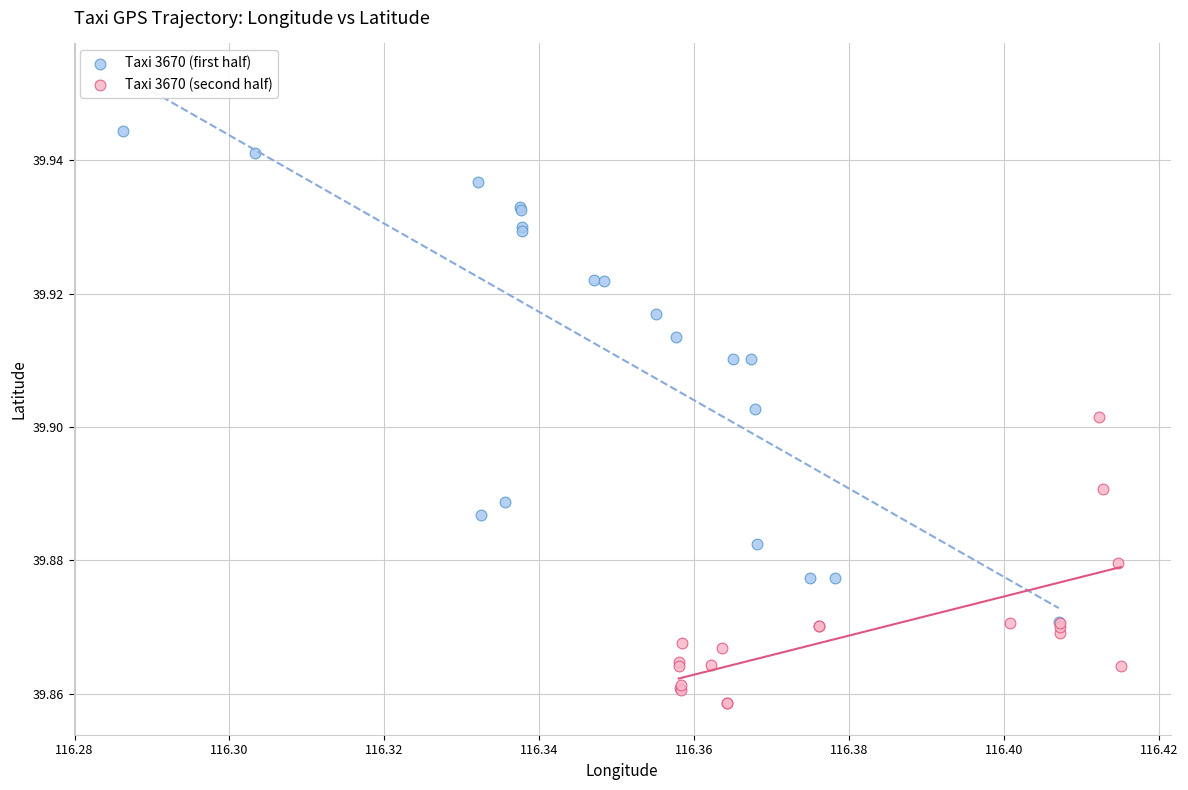

Which series contains the lowest Y value?

Taxi 3670 (second half)